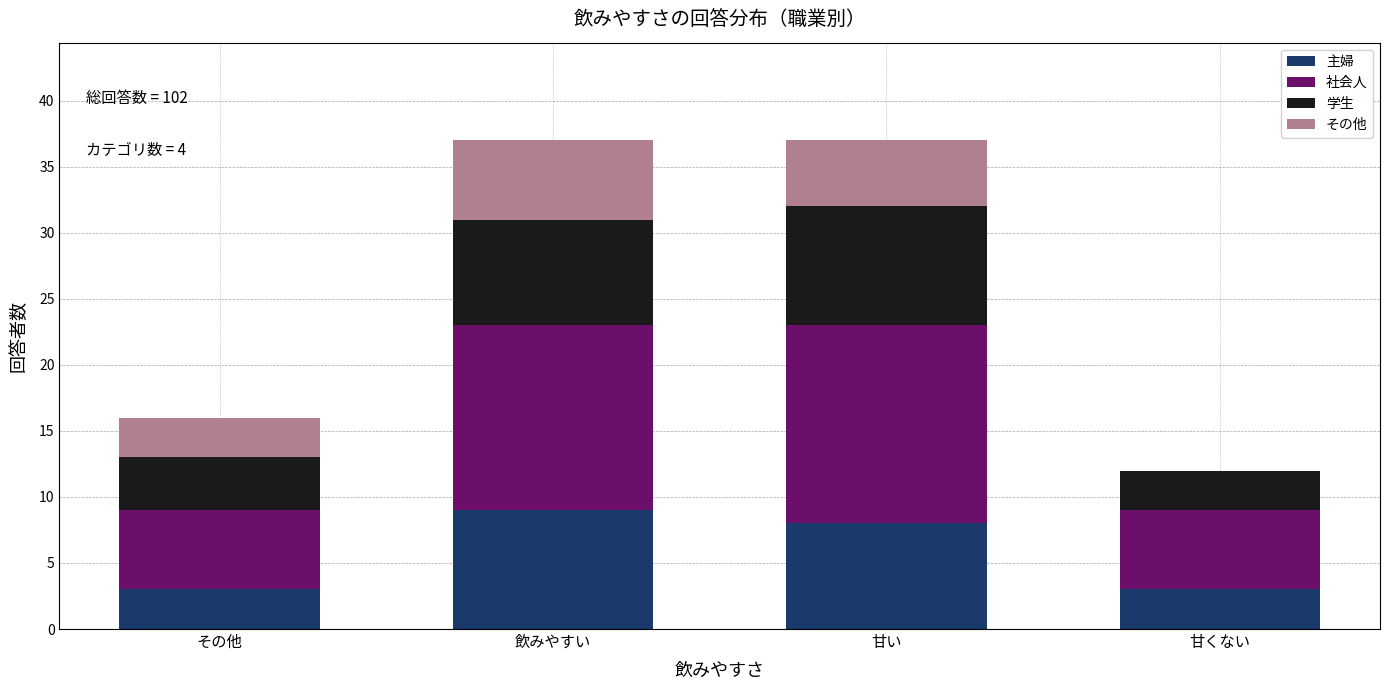

Reading left to right, transcribe the values for 主婦.

その他=3	飲みやすい=9	甘い=8	甘くない=3